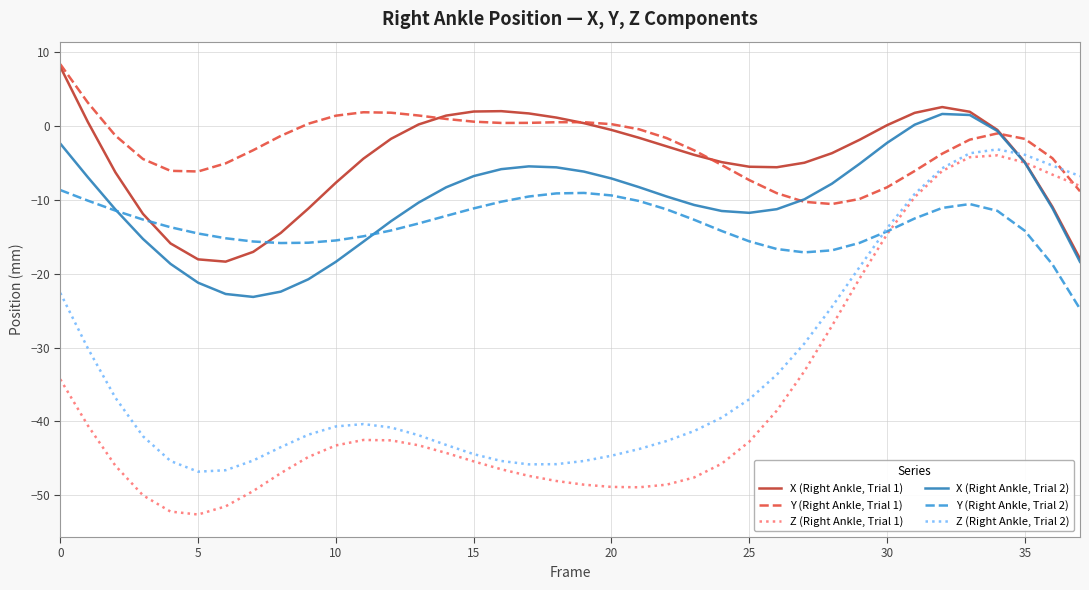

What are all the series names shown in the legend?

X (Right Ankle, Trial 1), Y (Right Ankle, Trial 1), Z (Right Ankle, Trial 1), X (Right Ankle, Trial 2), Y (Right Ankle, Trial 2), Z (Right Ankle, Trial 2)